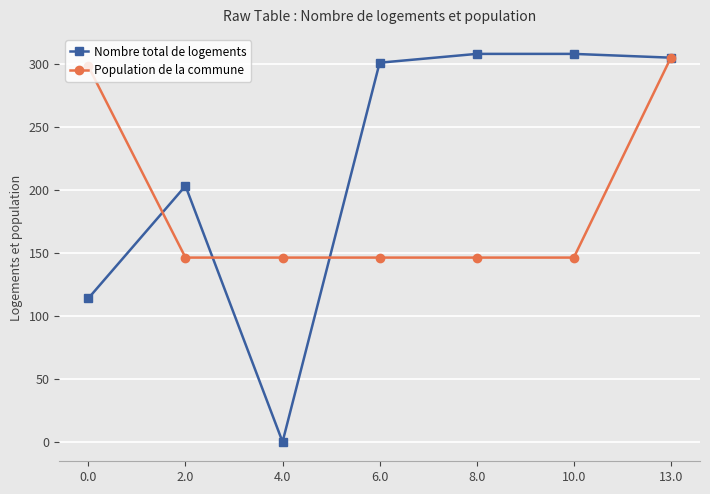

Reading left to right, what are all the values shown in this chart?

Nombre total de logements: 114.0	203.2	0.0	301.0	308.0	308.0	305.0
Population de la commune: 298.0	146.3	146.3	146.3	146.3	146.3	305.0